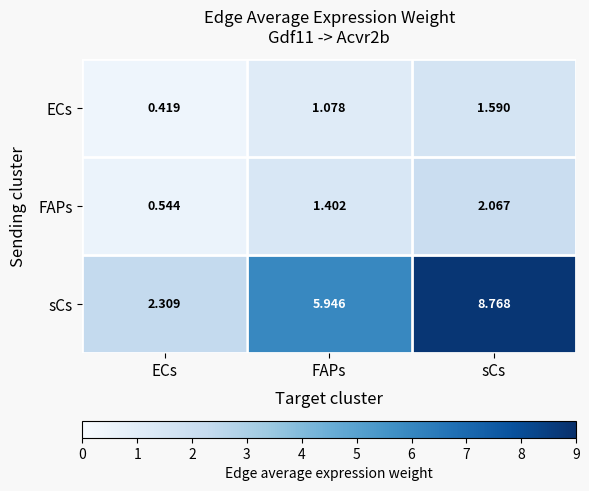

Between ECs and FAPs, which series saw the biggest shift?

sCs